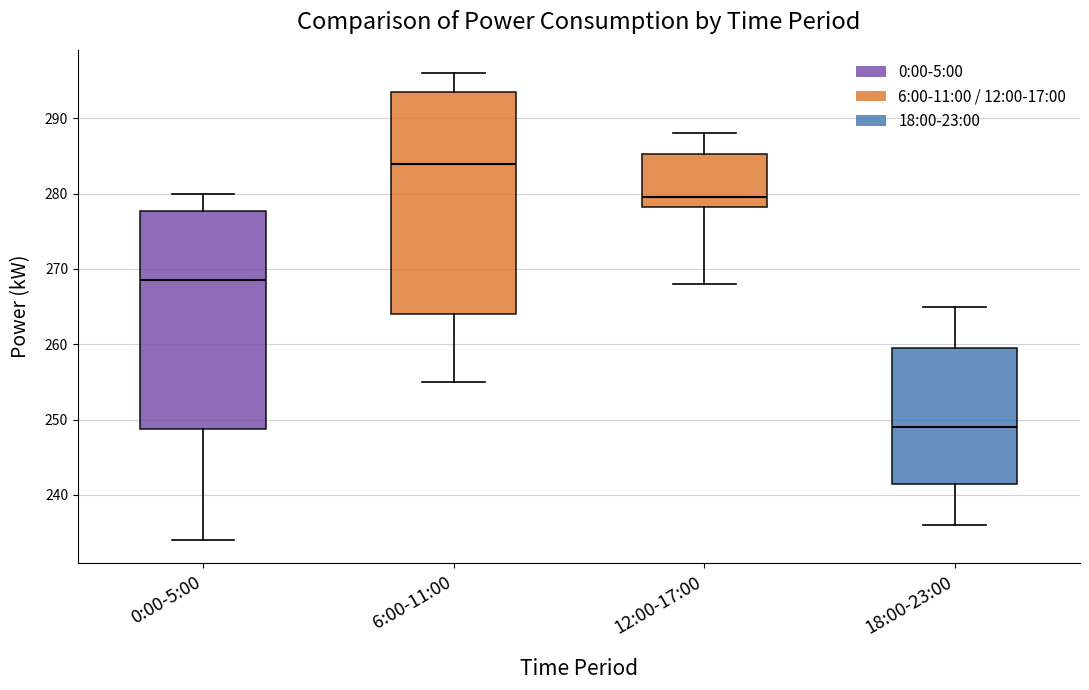

Reading left to right, transcribe this box plot: for each box, give where its median line is, the range the box spans, and where its two whiskers end, as read against the y-axis. The values are not printed on the chart, so give them approximately, as read against the axis.

0:00-5:00: median 269, box 249 to 278, whiskers 234 to 280
6:00-11:00: median 284, box 264 to 294, whiskers 255 to 296
12:00-17:00: median 280, box 278 to 285, whiskers 268 to 288
18:00-23:00: median 249, box 242 to 260, whiskers 236 to 265